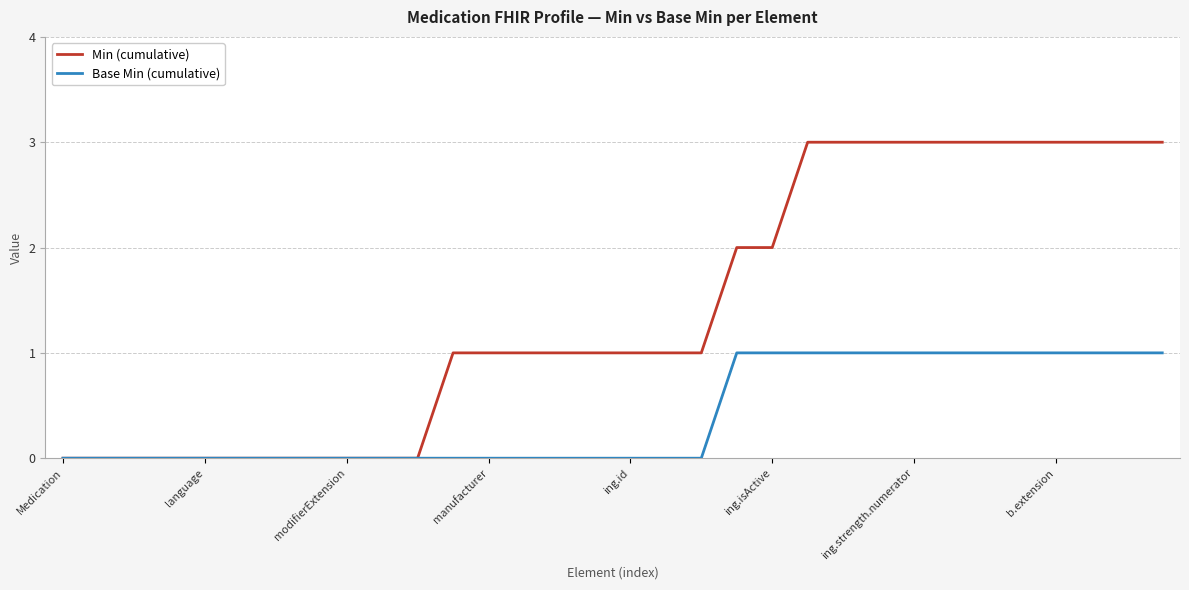

Which series has the largest range (max minus min)?

Min (cumulative)